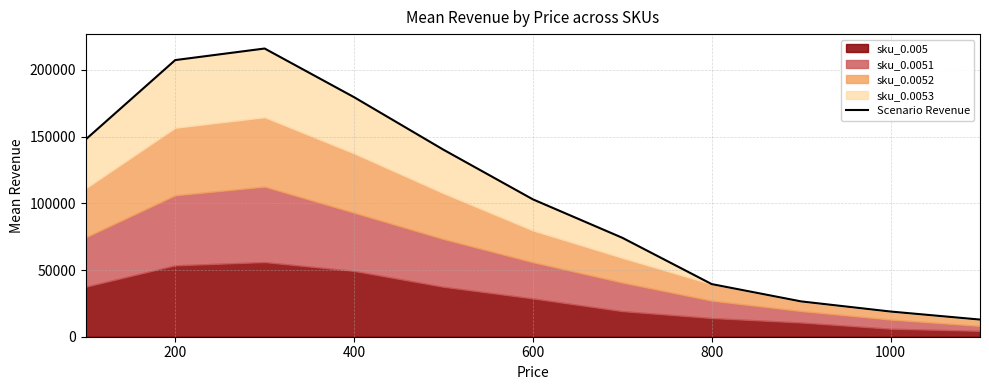

Which has a higher value, 400 or 1000?

400